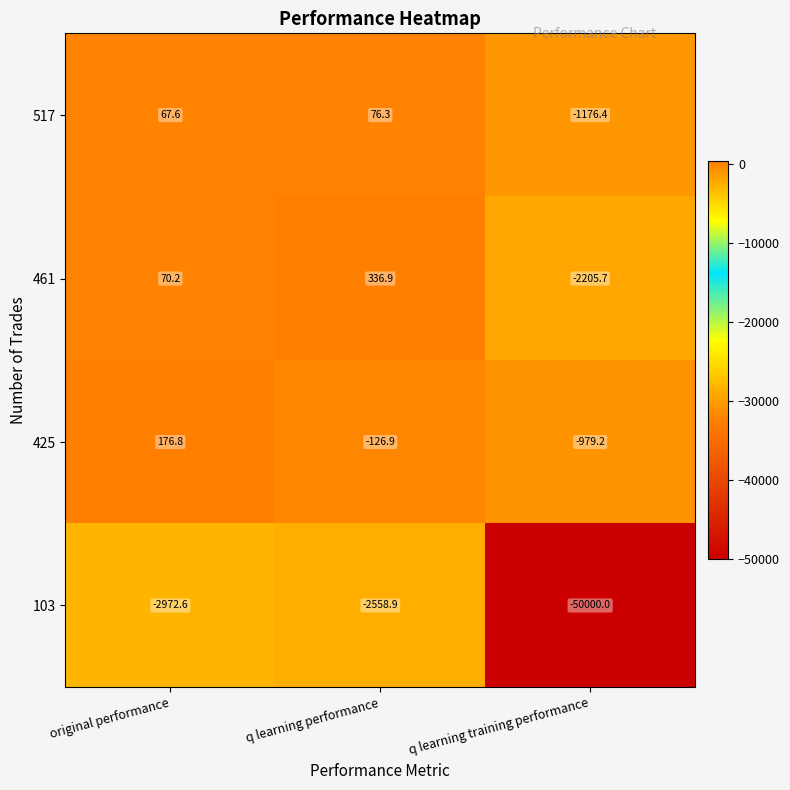

What is the total value across all series at q learning performance?

-2272.6